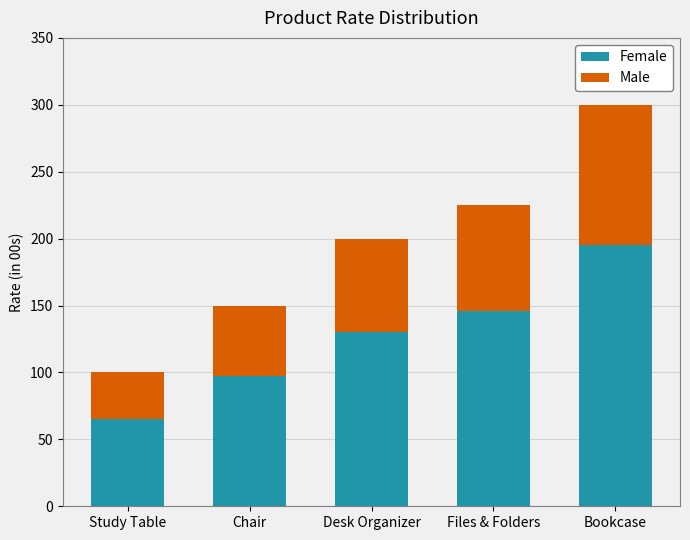

Does the chart contain stacked bars?

Yes